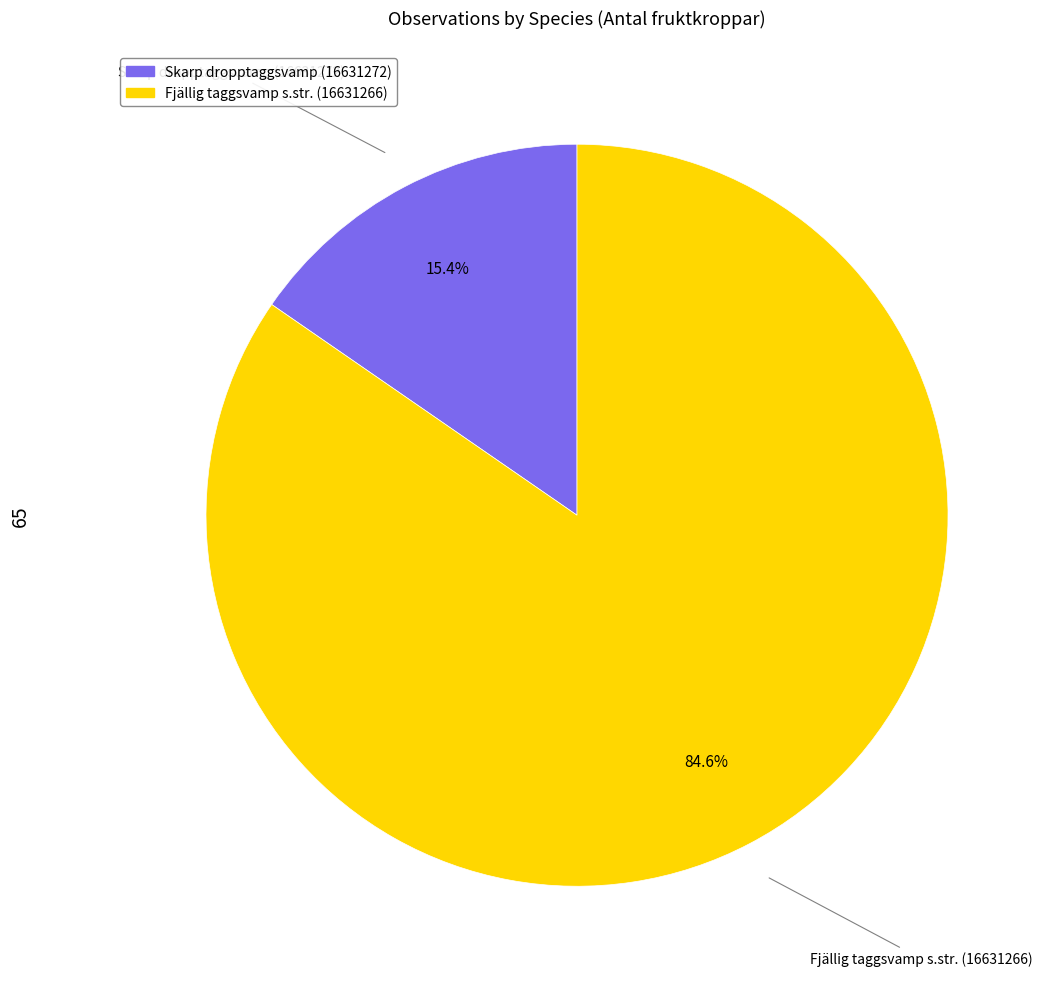

How many slices are in this pie chart?

2